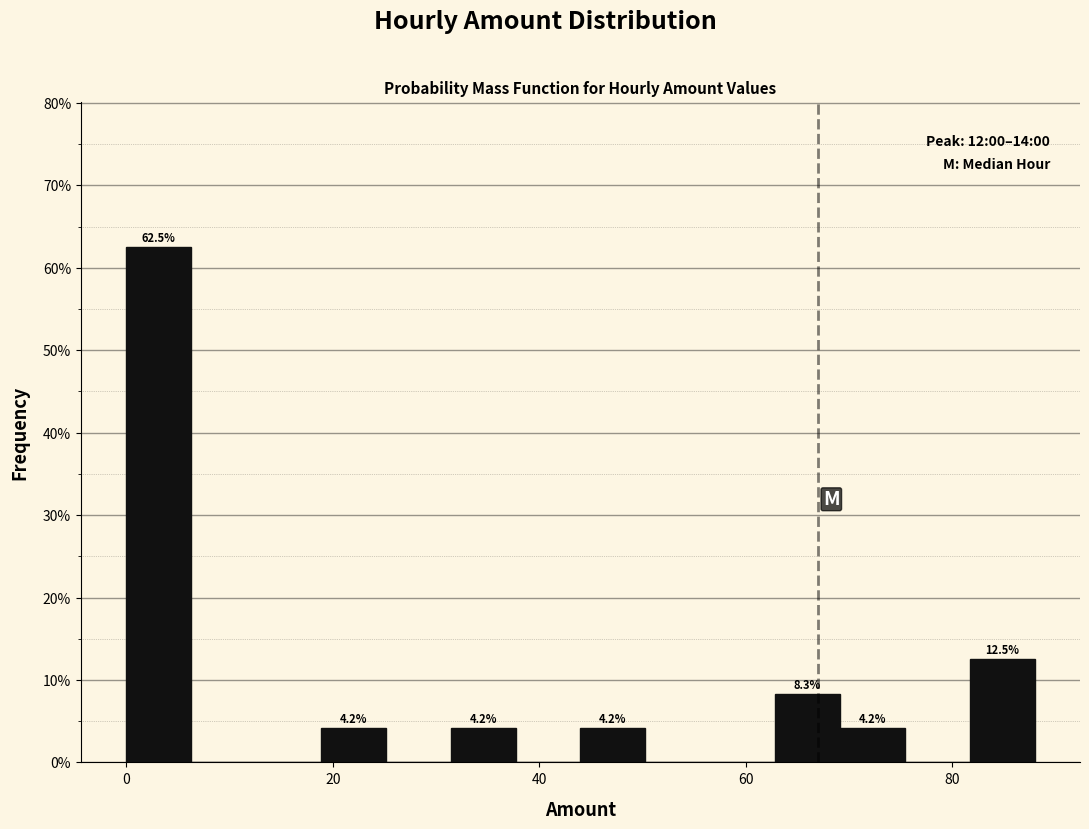

Around what value on the x-axis is the tallest bar? Give the approximate position of its centre, as read against the axis.

4